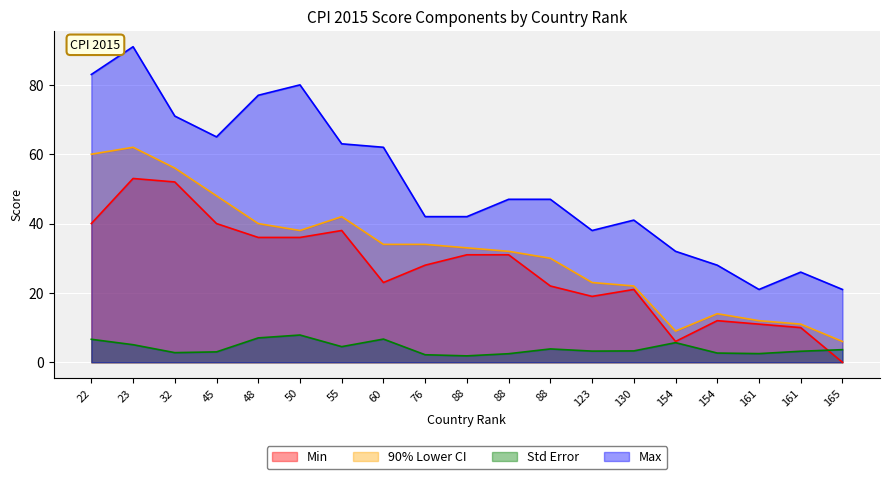

True or false: Std Error and Min cross at least once.

True